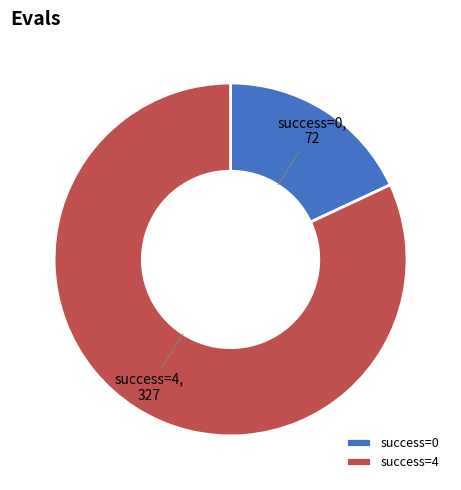

Count the number of slices in the pie.

2